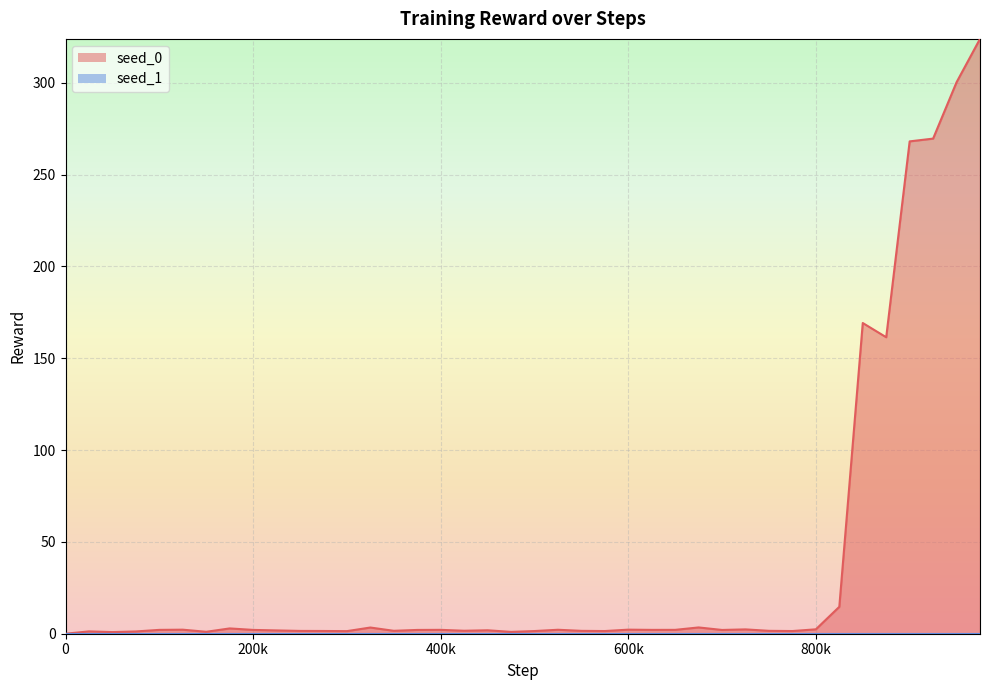

What is the ratio of the value at 775000 to the value at 600000?

0.7